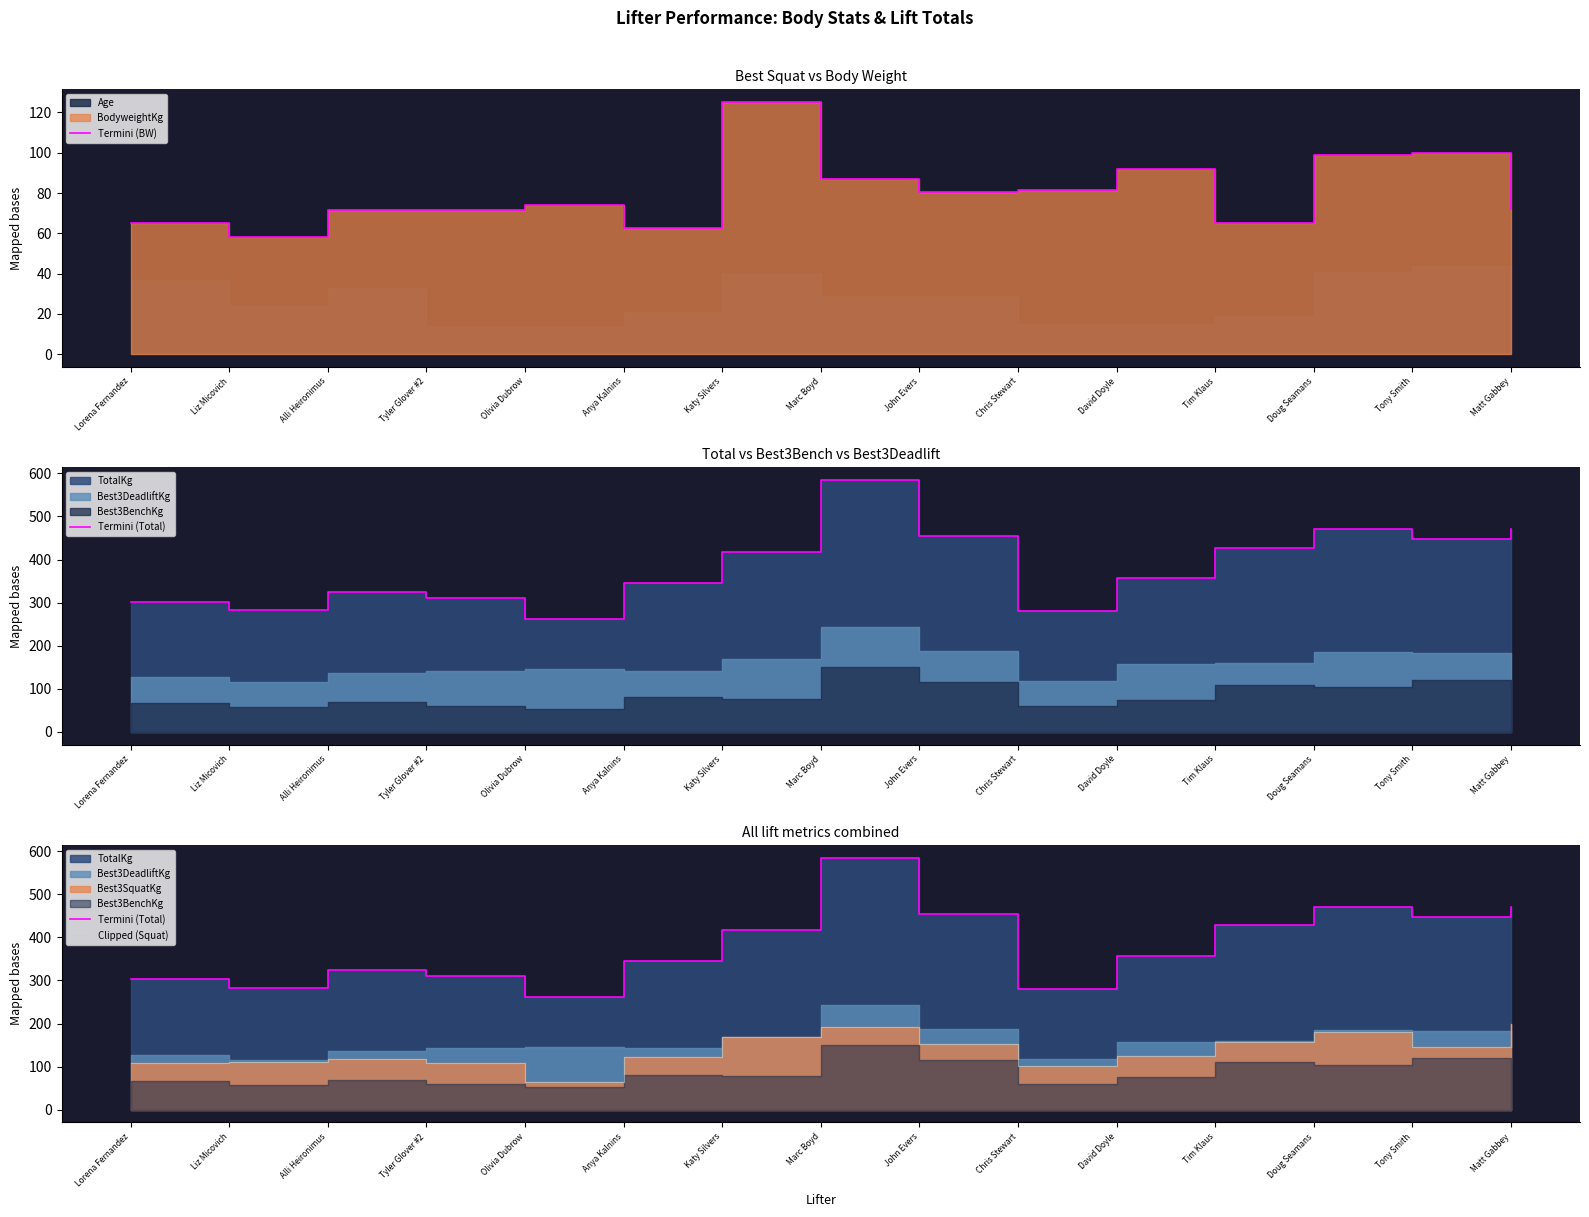

Reading left to right, what are all the values shown in this chart?

Termini (BW): 65.3	58.1	71.7	71.6	73.9	62.7	125.2	87.1	80.3	81.6	92.0	65.2	98.7	100.0	72.2
Termini (Total): 302.5	282.5	325.0	310.0	262.5	345.0	417.5	585.0	455.0	280.0	357.5	427.5	470.0	447.5	470.0
Clipped (Squat): 107.5	110.0	117.5	107.5	65.0	122.5	170.0	192.5	152.5	102.5	125.0	157.5	180.0	145.0	200.0